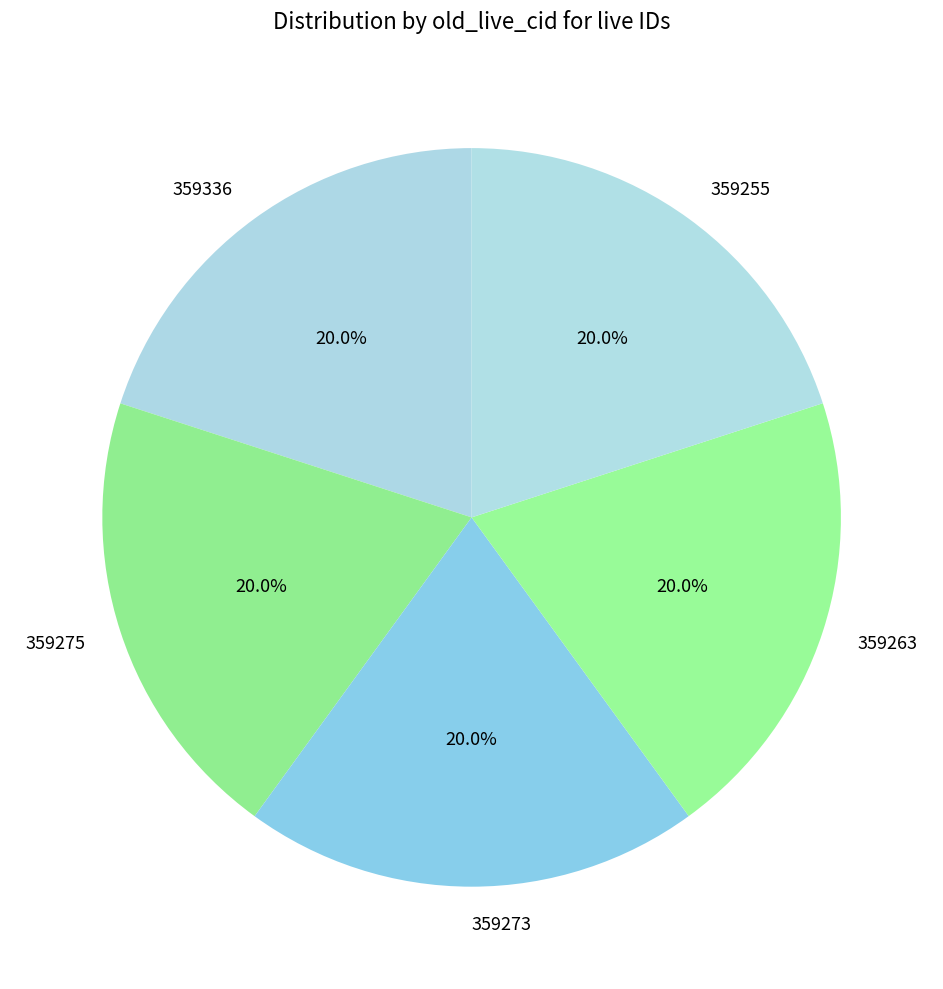

Is 359263 the majority of the pie?

No